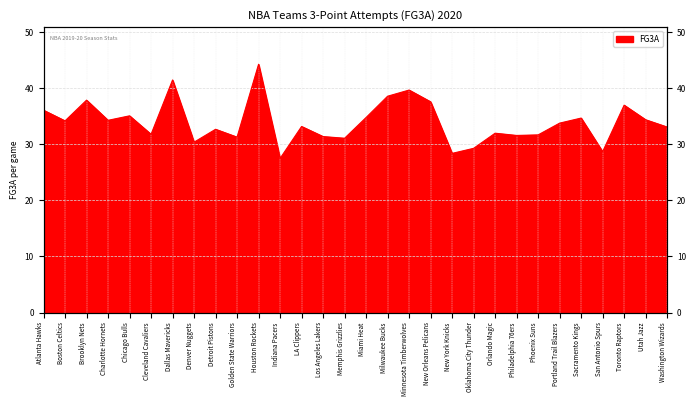

List the labels in order of value, largest first.

Houston Rockets, Dallas Mavericks, Minnesota Timberwolves, Milwaukee Bucks, Brooklyn Nets, New Orleans Pelicans, Toronto Raptors, Atlanta Hawks, Chicago Bulls, Miami Heat, Sacramento Kings, Utah Jazz, Charlotte Hornets, Boston Celtics, Portland Trail Blazers, LA Clippers, Washington Wizards, Detroit Pistons, Orlando Magic, Cleveland Cavaliers, Phoenix Suns, Philadelphia 76ers, Los Angeles Lakers, Golden State Warriors, Memphis Grizzlies, Denver Nuggets, Oklahoma City Thunder, San Antonio Spurs, New York Knicks, Indiana Pacers